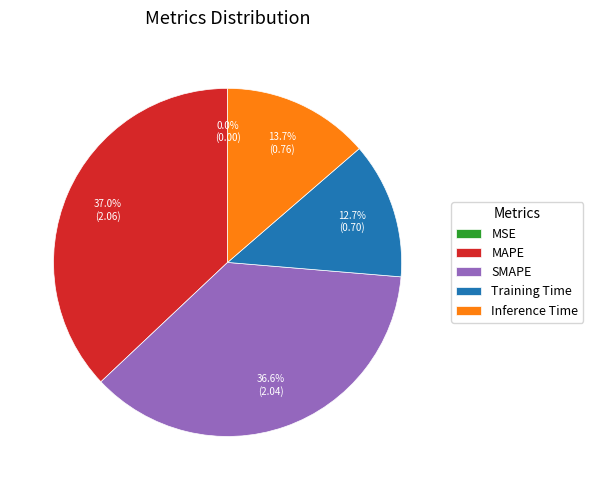

Which has a higher value, SMAPE or Inference Time?

SMAPE